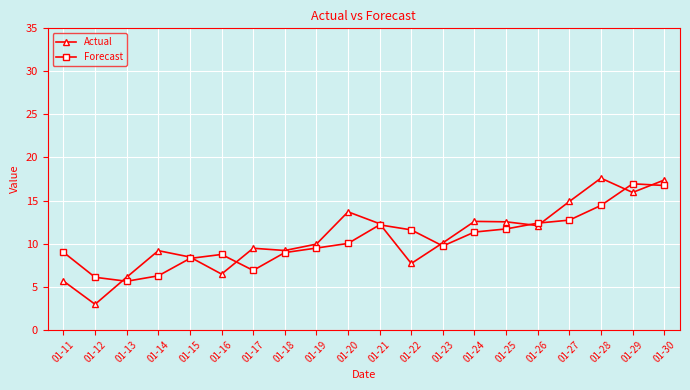

True or false: Actual has more than 2 points higher than both neighbors.

True